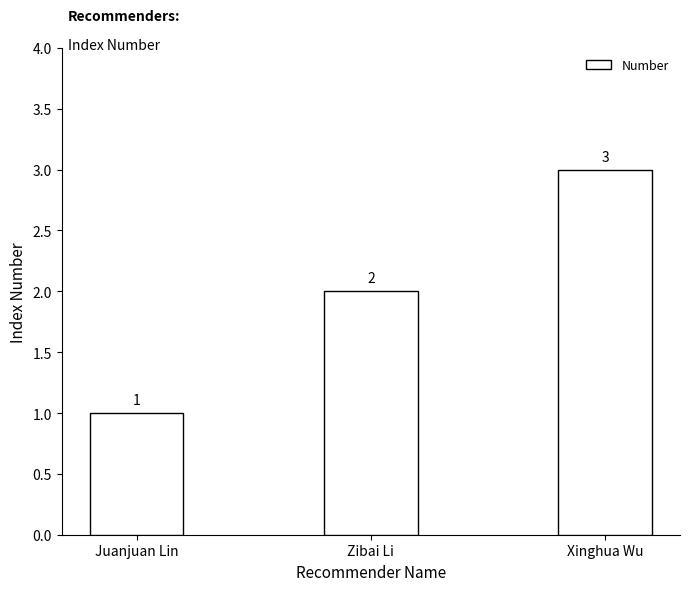

Rank the categories by value from highest to lowest.

Xinghua Wu, Zibai Li, Juanjuan Lin